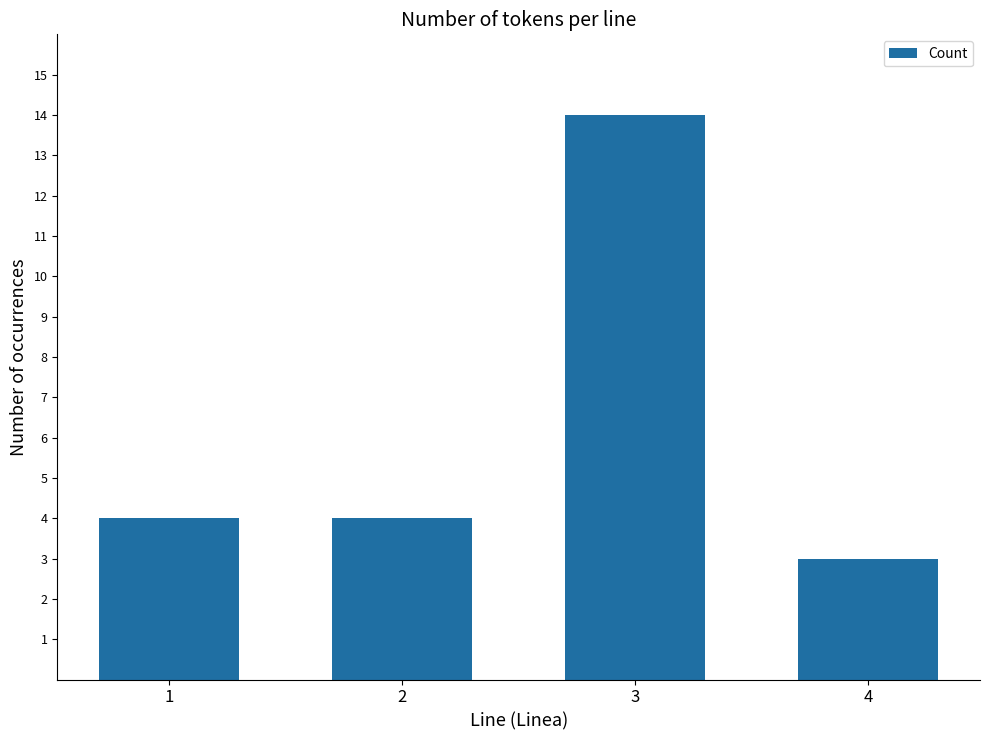

What is the value of the 2nd bar from the left?

4